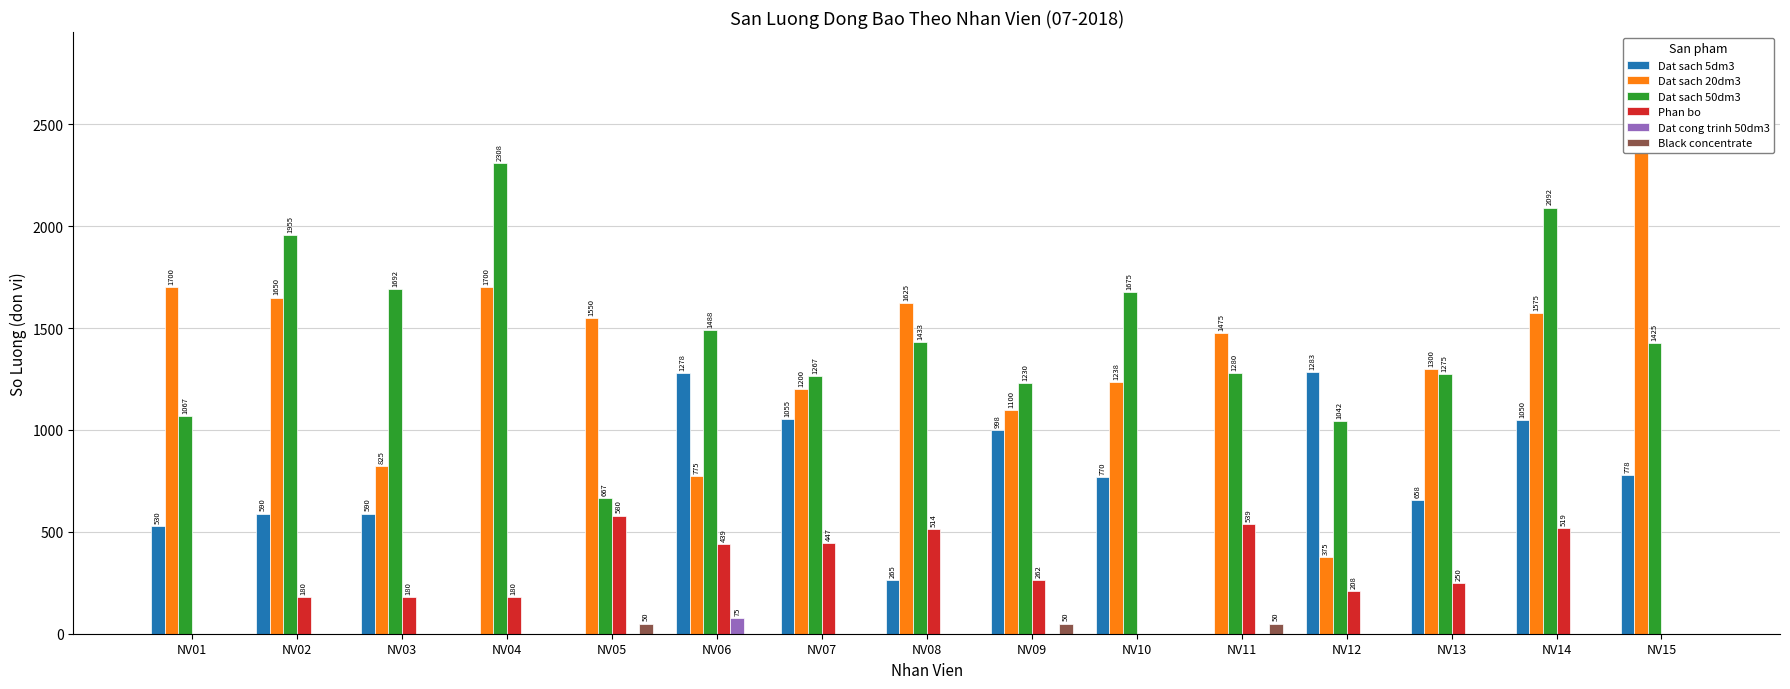

Where is Dat cong trinh 50dm3 nearest to the value 37?

NV01